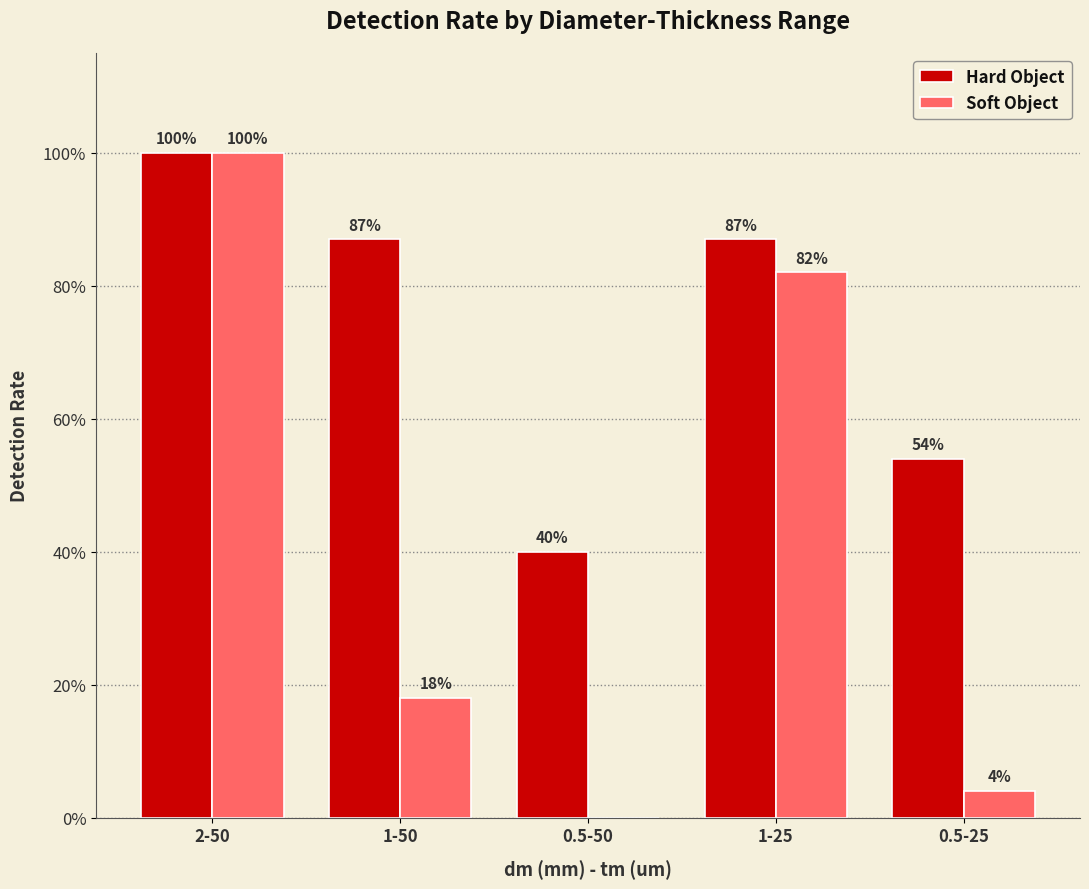

What are all the series names shown in the legend?

Hard Object, Soft Object